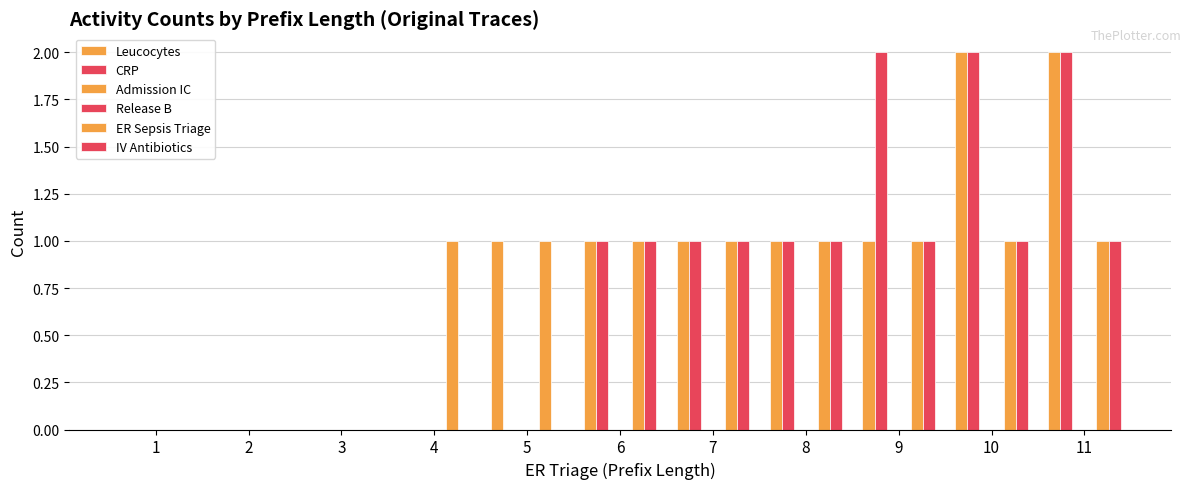

What is the difference between the highest and lowest values at 6?

1